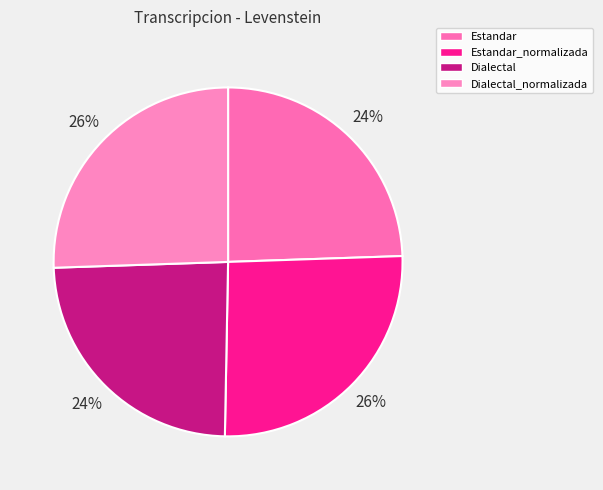

What is the ratio of the value at Dialectal to the value at Estandar?

1.0